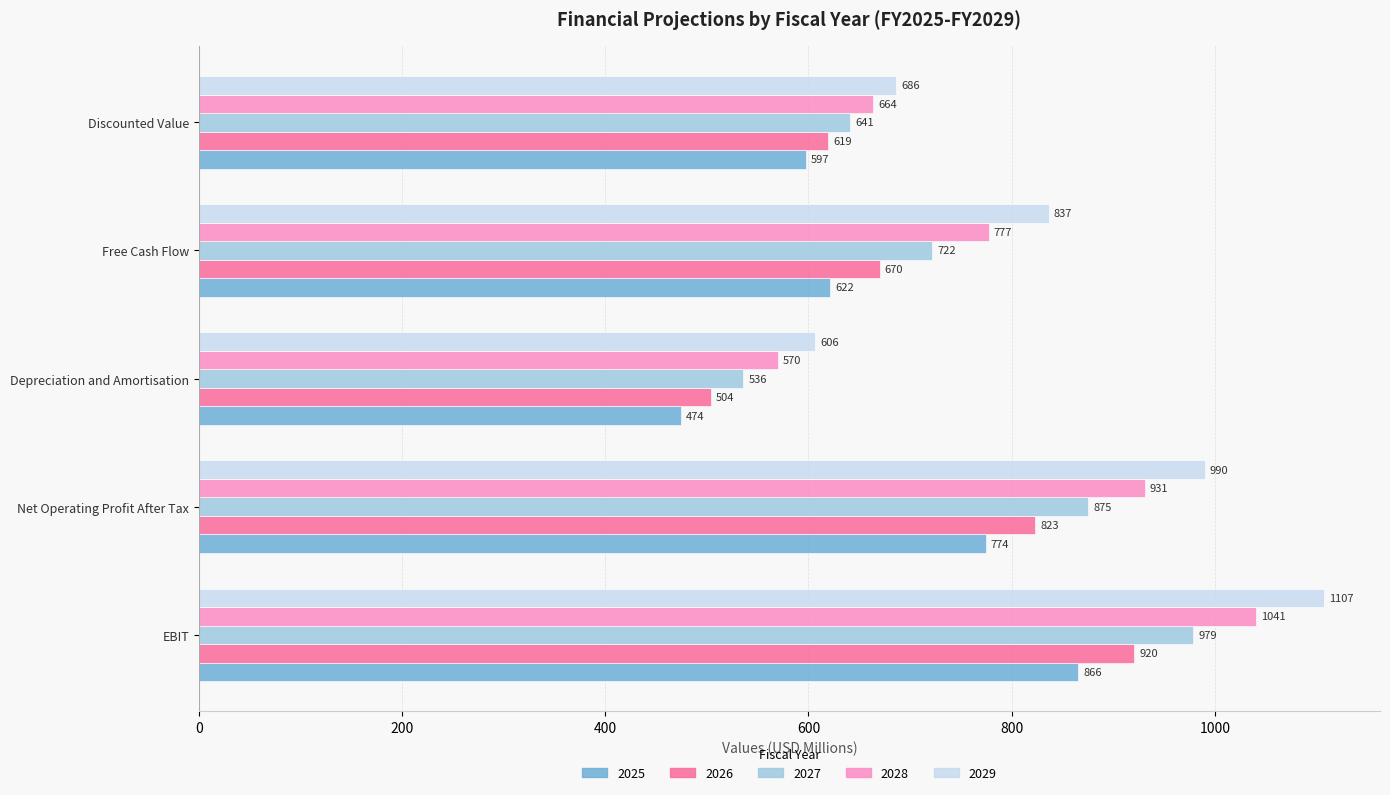

Rank the series by their maximum value, from lowest to highest.

2025, 2026, 2027, 2028, 2029